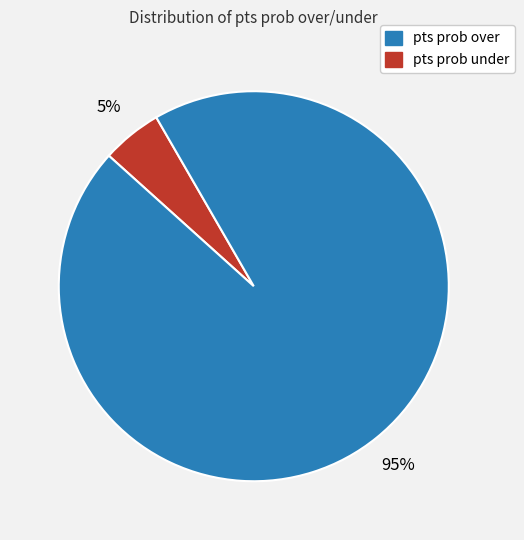

To the nearest percent, what is the difference between the largest and smallest slice percentages?

90%